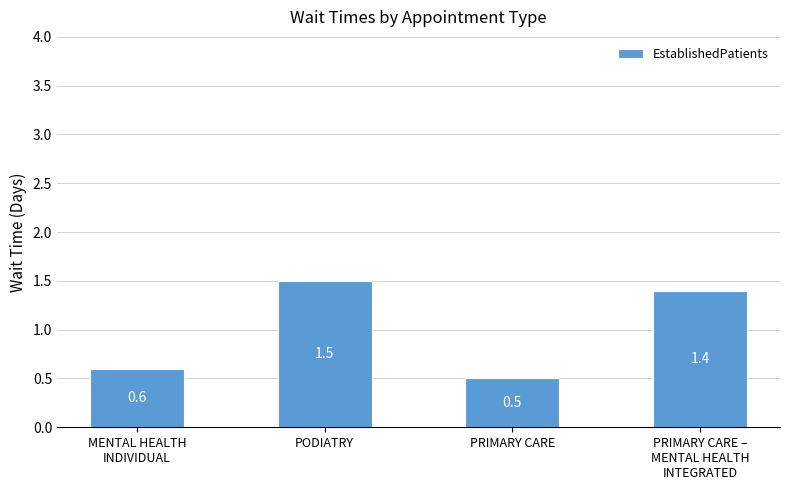

What value does the data have at MENTAL HEALTH
INDIVIDUAL?

0.6